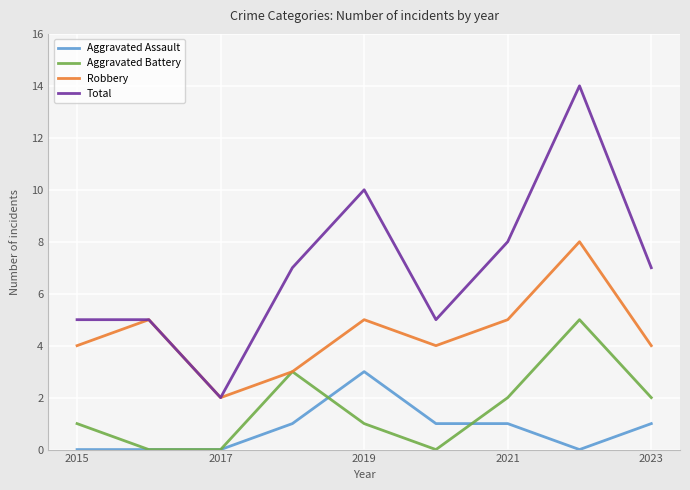

Which series has the widest spread of values?

Total